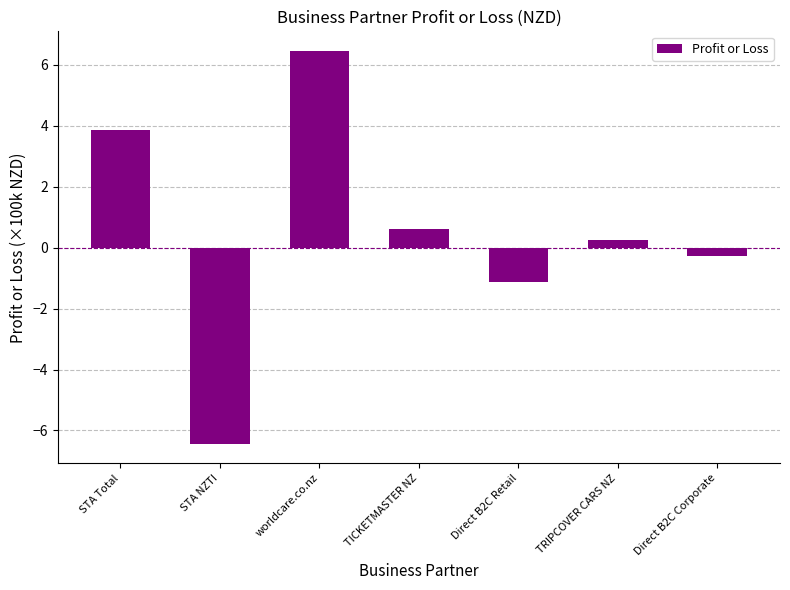

List the labels in order of value, largest first.

worldcare.co.nz, STA Total, TICKETMASTER NZ, TRIPCOVER CARS NZ, Direct B2C Corporate, Direct B2C Retail, STA NZTI